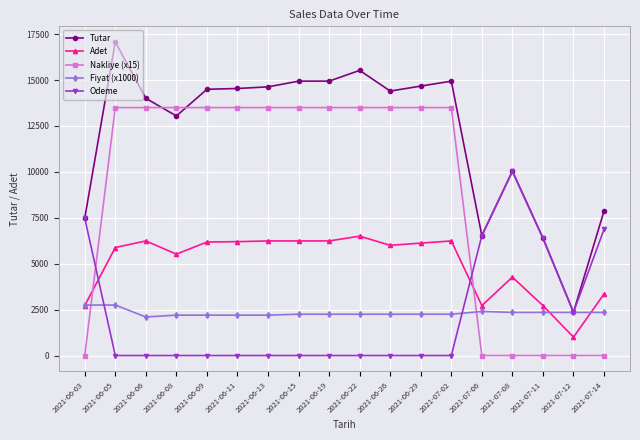

The value of Fiyat (x1000) at 2021-06-08 is 3398.8. True or false?

False